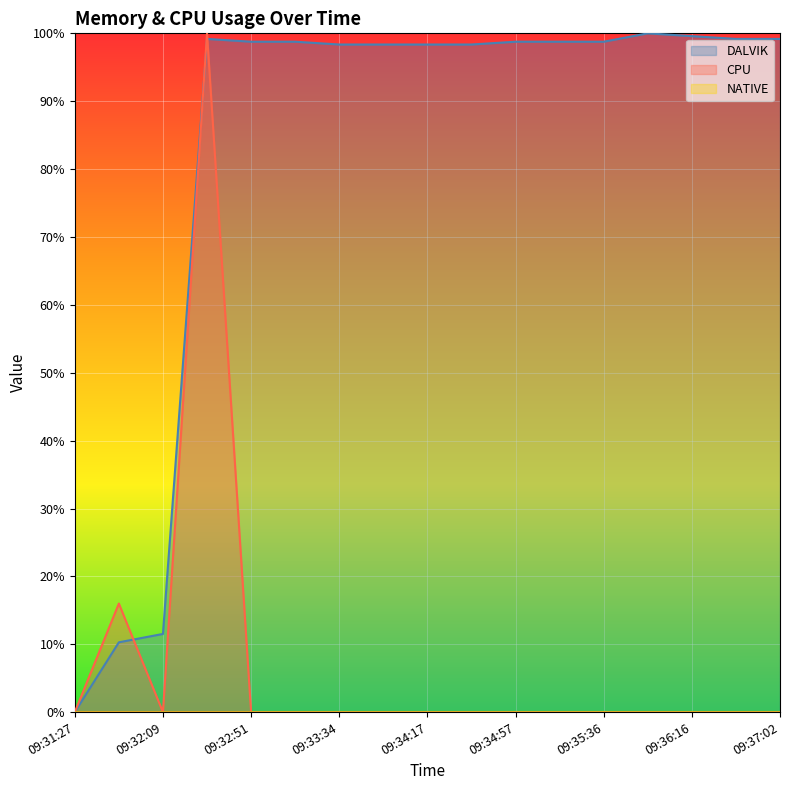

Reading left to right, extract all data points from this chart.

DALVIK: 09:31:27=0.0	09:31:49=10.3	09:32:09=11.5	09:32:29=99.2	09:32:51=98.8	09:33:14=98.8	09:33:34=98.4	09:33:56=98.4	09:34:17=98.4	09:34:38=98.4	09:34:57=98.8	09:35:17=98.8	09:35:36=98.8	09:35:56=100.0	09:36:16=99.6	09:36:38=99.2	09:37:02=99.2
CPU: 09:31:27=0.0	09:31:49=16.0	09:32:09=0.0	09:32:29=100.0	09:32:51=0.0	09:33:14=0.0	09:33:34=0.0	09:33:56=0.0	09:34:17=0.0	09:34:38=0.0	09:34:57=0.0	09:35:17=0.0	09:35:36=0.0	09:35:56=0.0	09:36:16=0.0	09:36:38=0.0	09:37:02=0.0